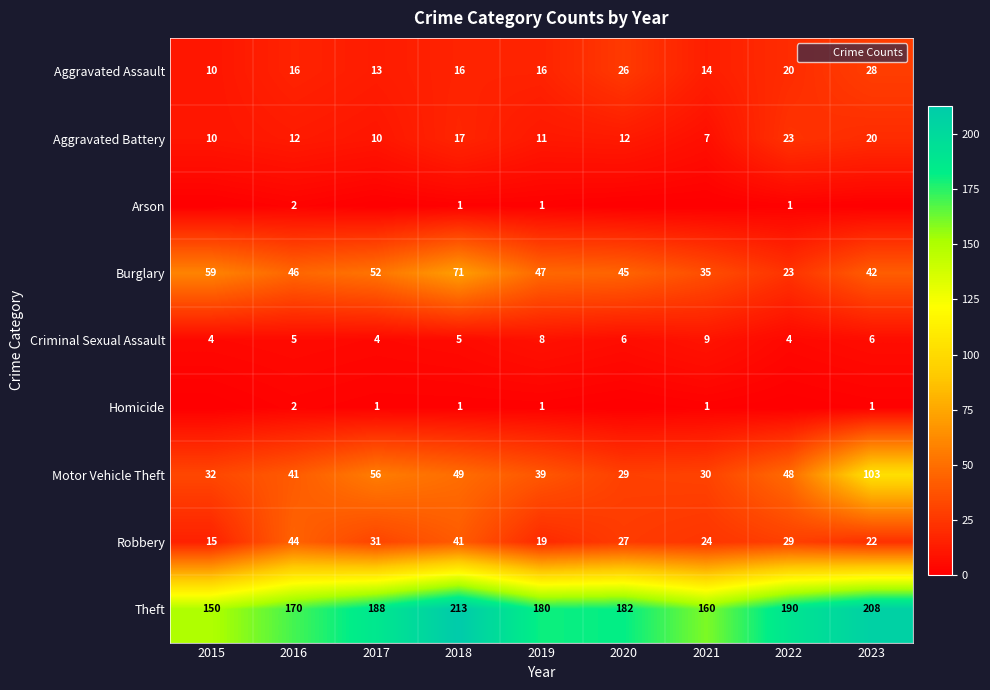

At which label does Theft reach its peak?

2018